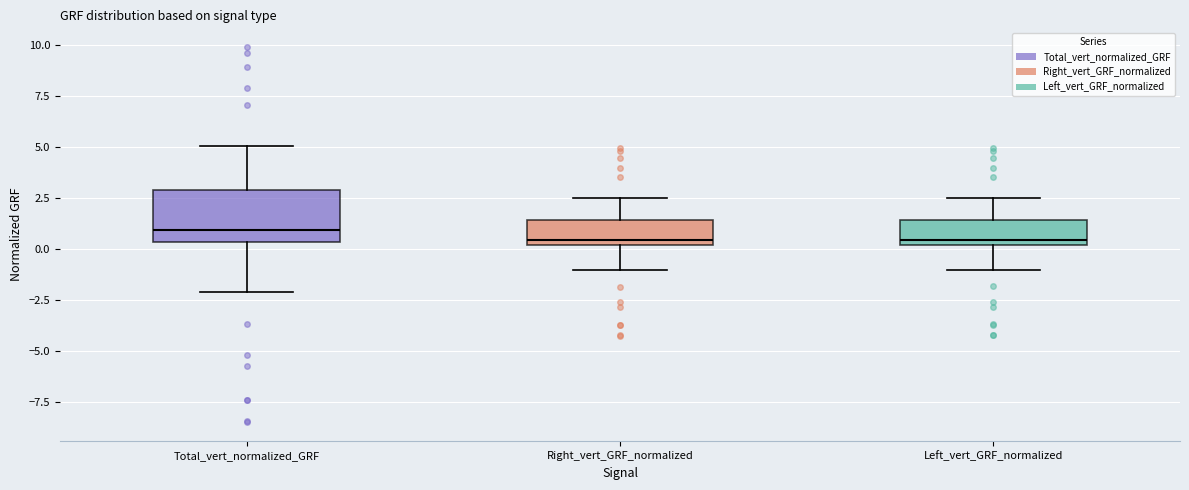

Reading left to right, read every box against the y-axis: the position of its median line, the range the box covers, and the ends of its whiskers. The values are not printed on the chart, so give them approximately, as read against the axis.

Total_vert_normalized_GRF: median 1.0, box 0.5 to 3.0, whiskers -2.0 to 5.0
Right_vert_GRF_normalized: median 0.5, box 0.0 to 1.5, whiskers -1.0 to 2.5
Left_vert_GRF_normalized: median 0.5, box 0.0 to 1.5, whiskers -1.0 to 2.5